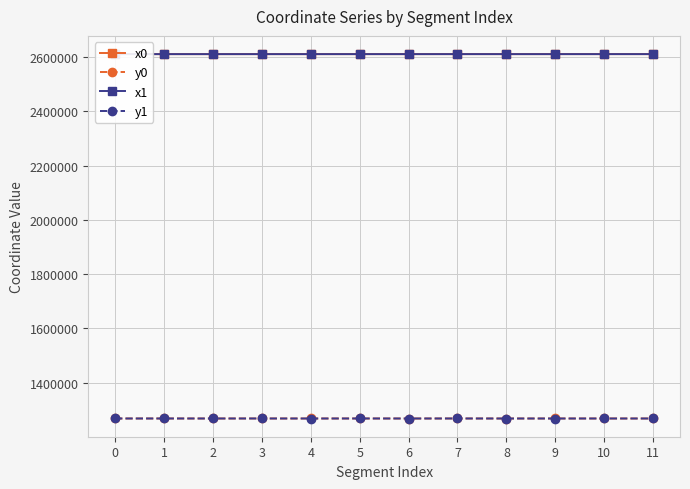

What is the average value of the x0 series?

2611227.3